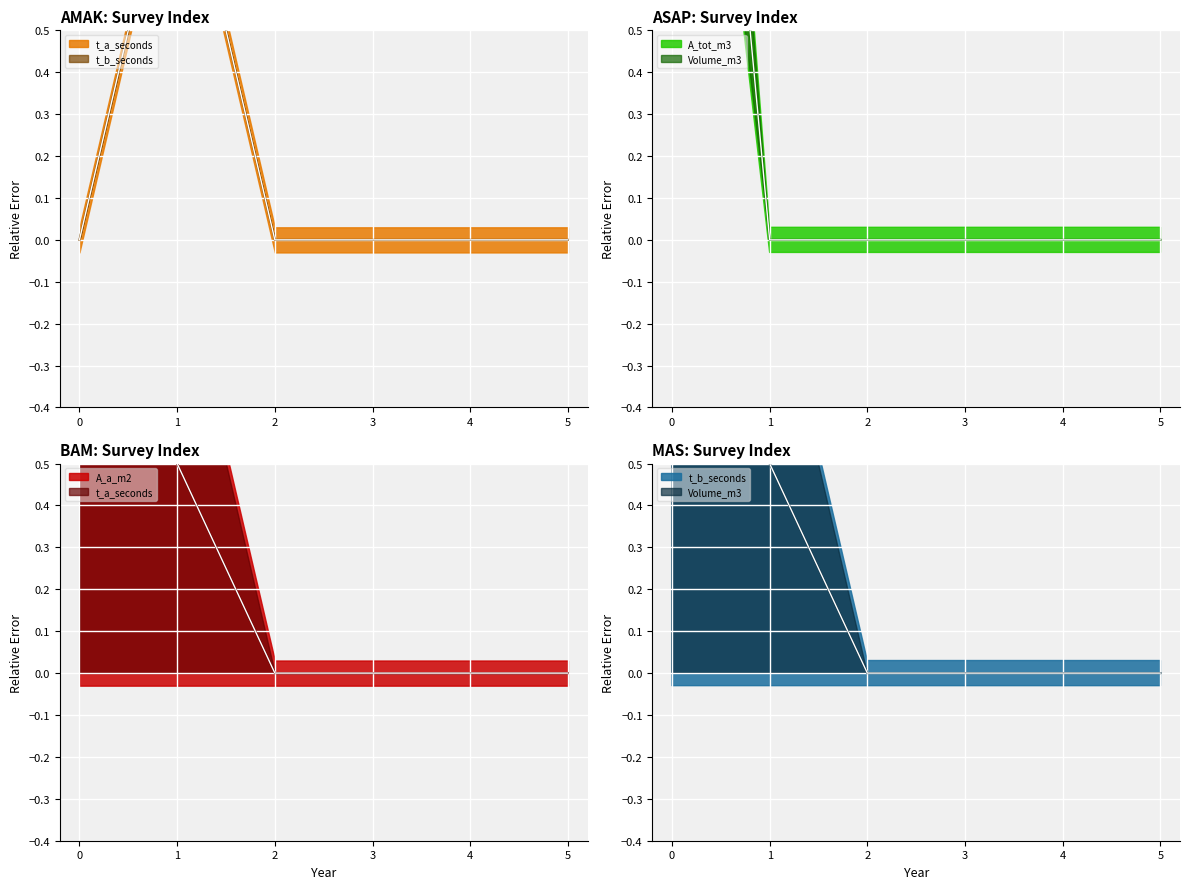

How many data points does each series have?

6